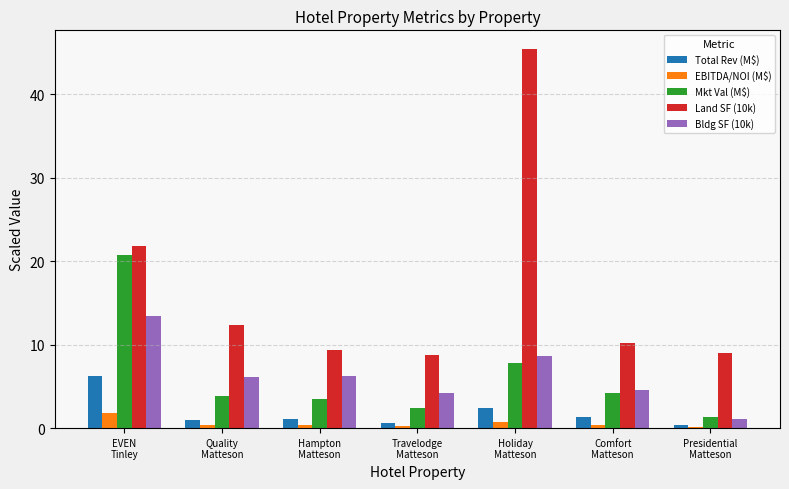

What is the maximum value shown in the chart?

45.4